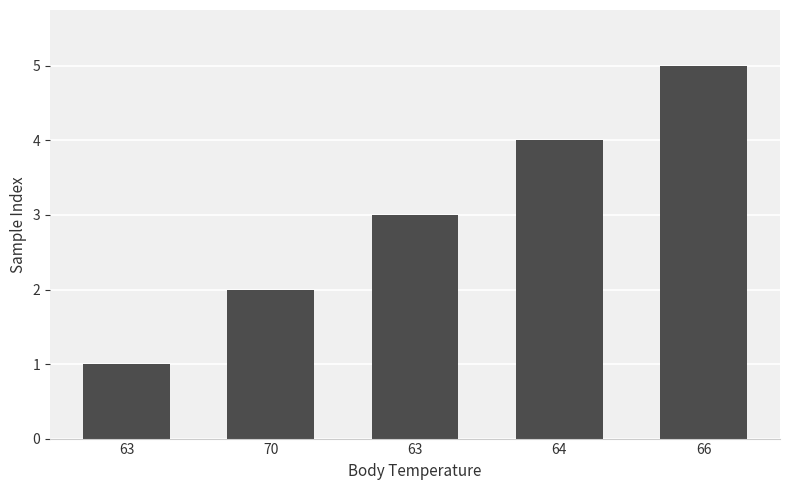

How many bars are there in total?

5